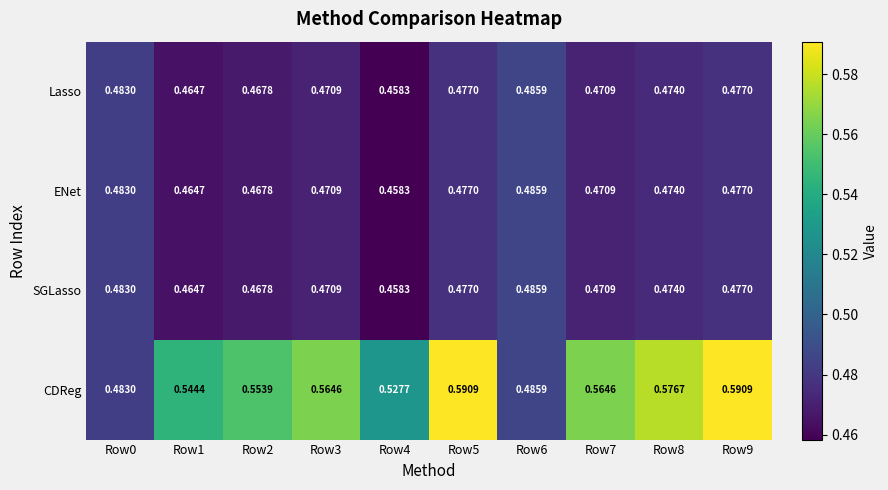

Which series changed the most between Row1 and Row6?

CDReg